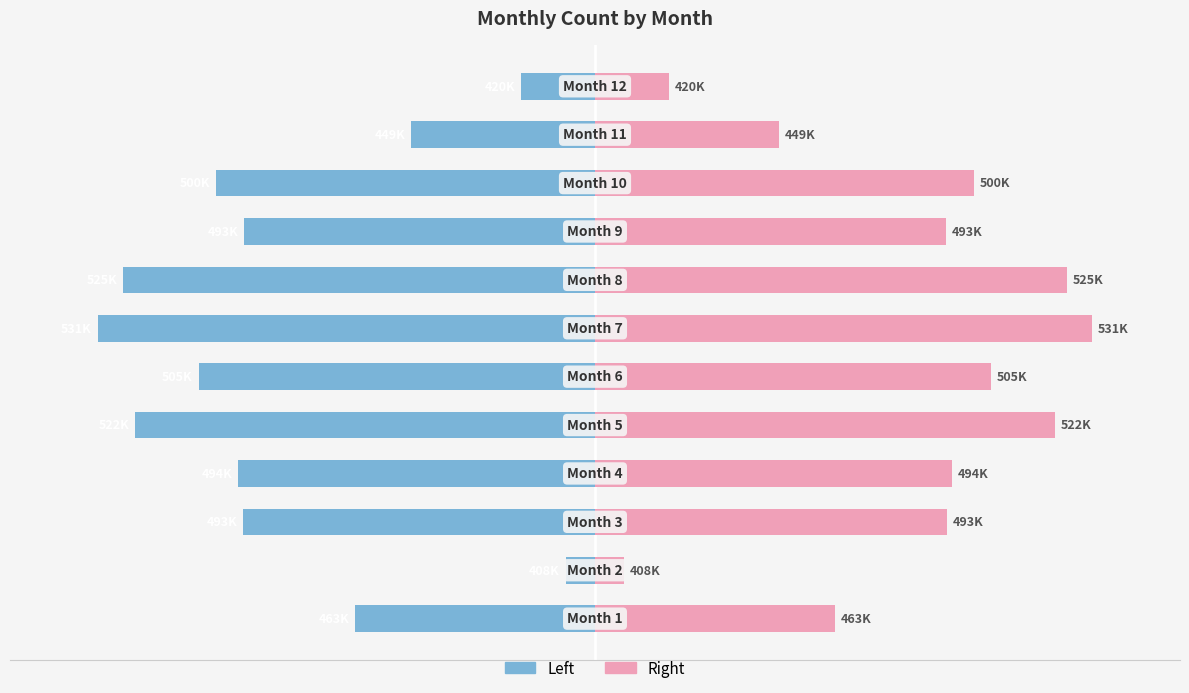

Rank the series by their maximum value, from highest to lowest.

Right (Pink), Left (Blue)